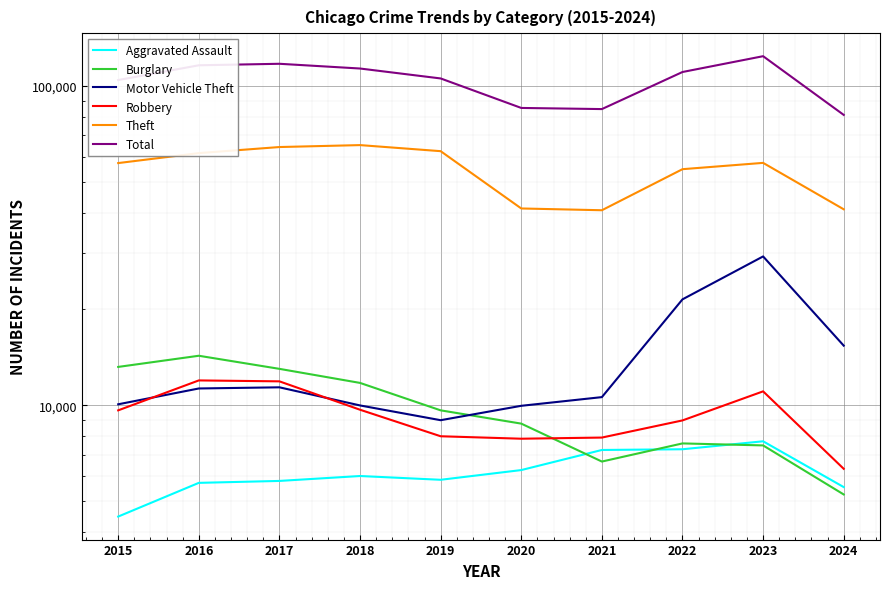

True or false: Burglary and Theft intersect in this chart.

False